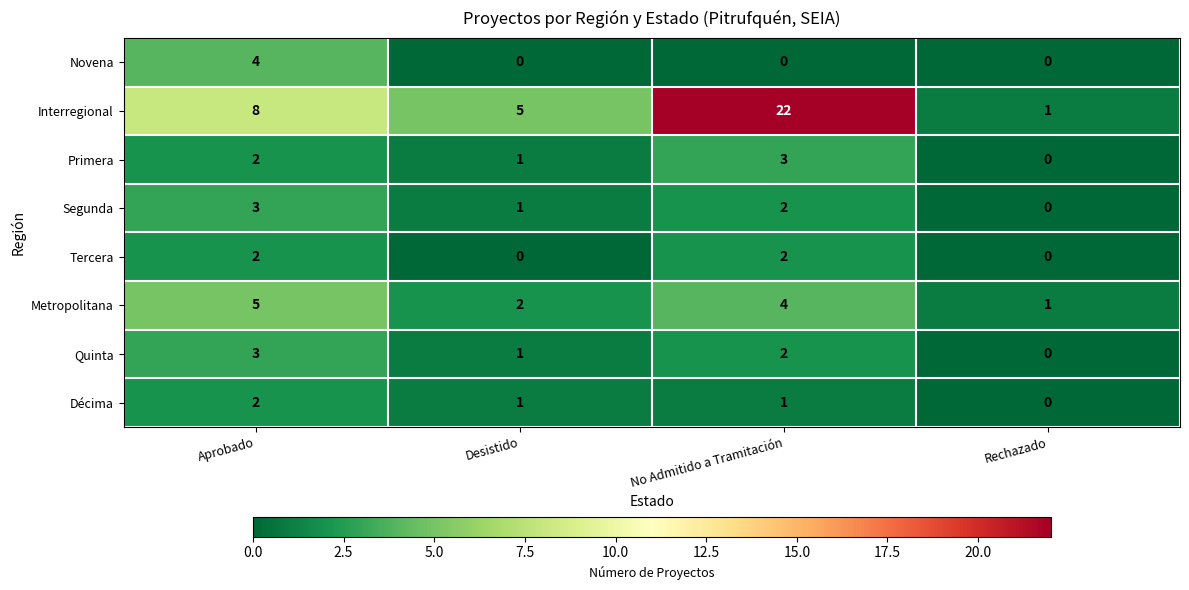

What is the maximum value shown in the chart?

22